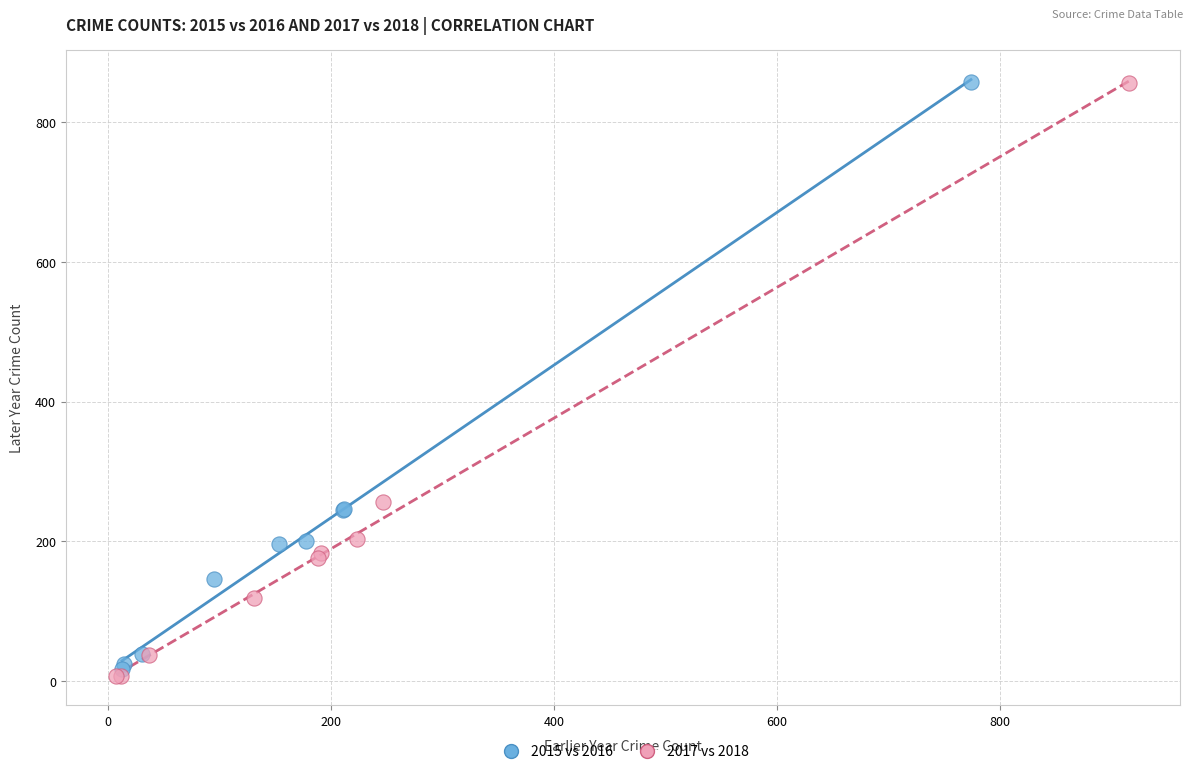

Which series has the largest Y range (max minus min)?

2017 vs 2018